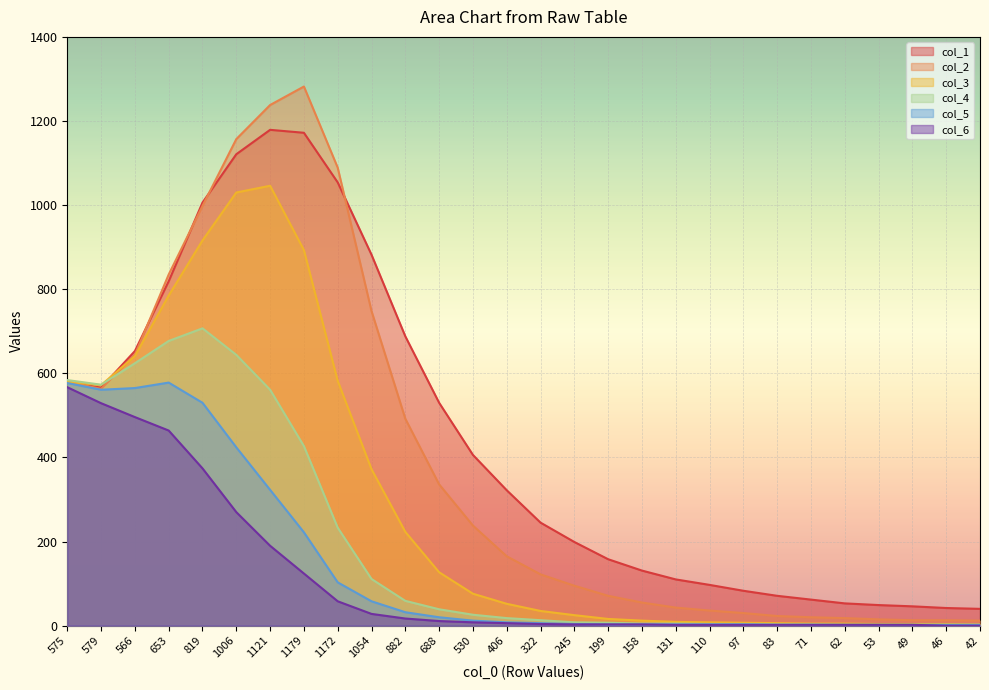

Is it true that col_1 equals 225 at 158?

False